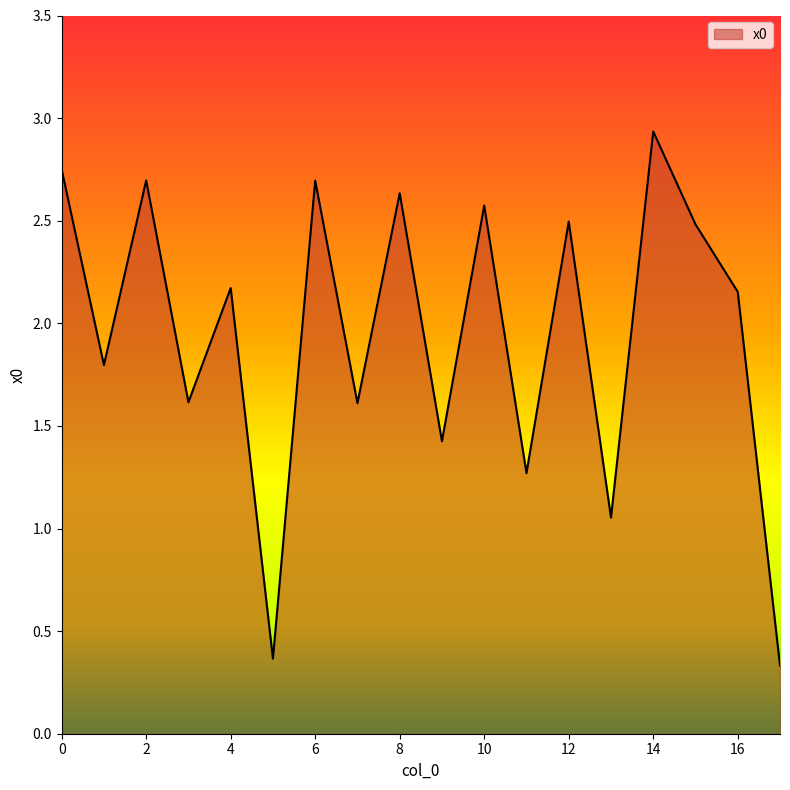

What is the minimum value shown in the chart?

0.3